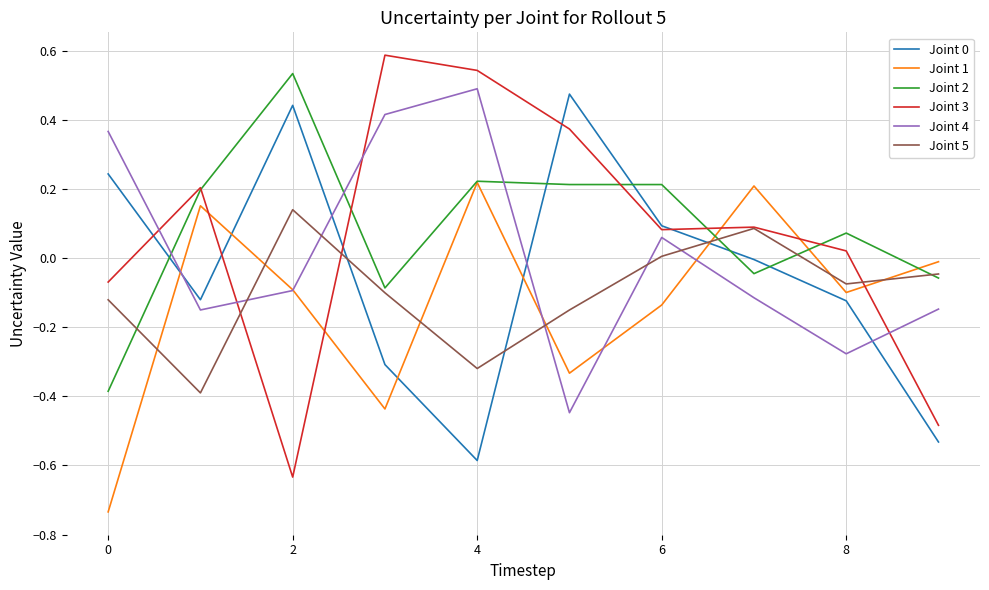

Which series has the widest spread of values?

Joint 3